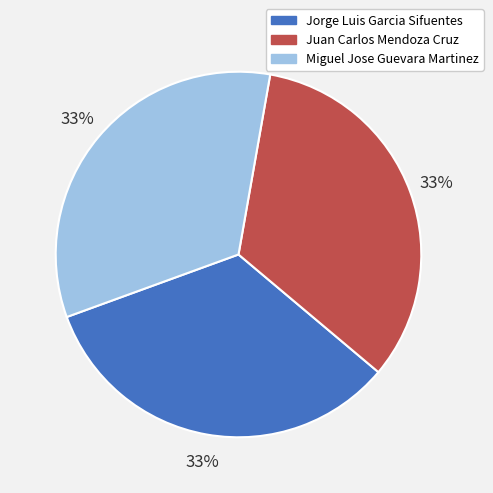

To the nearest percent, what portion does Jorge Luis Garcia Sifuentes represent?

33%